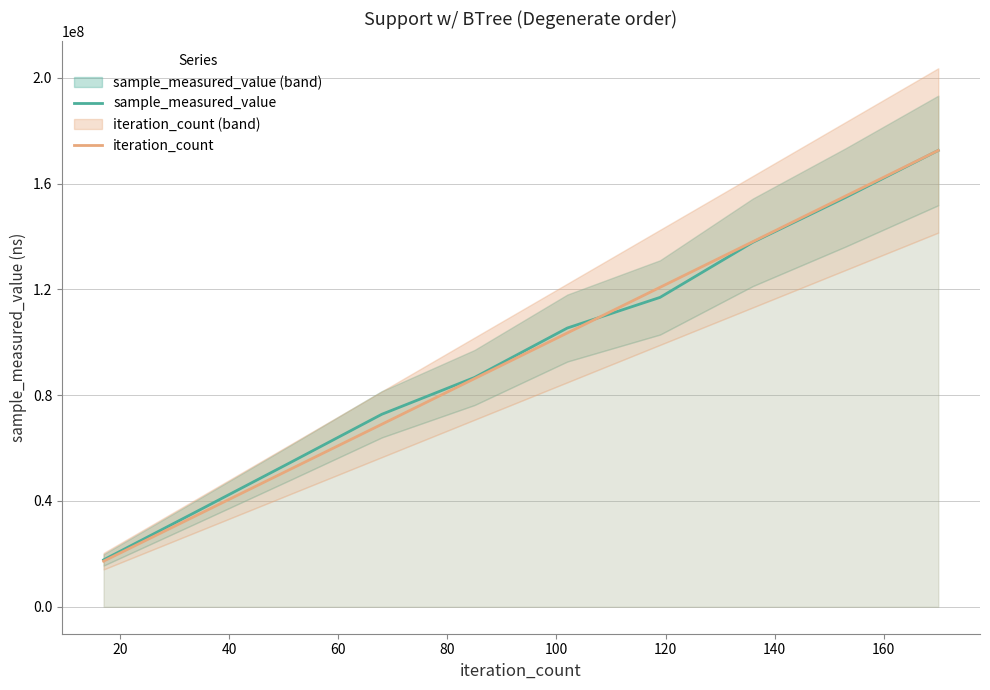

What is the maximum value for sample_measured_value?

172546016.0